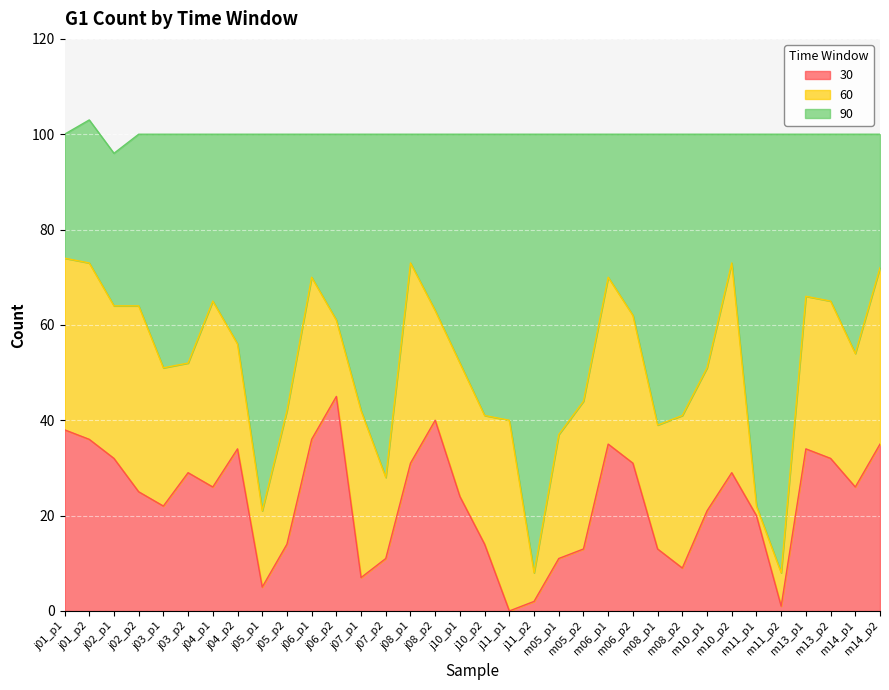

What are all the series names shown in the legend?

30, 60, 90